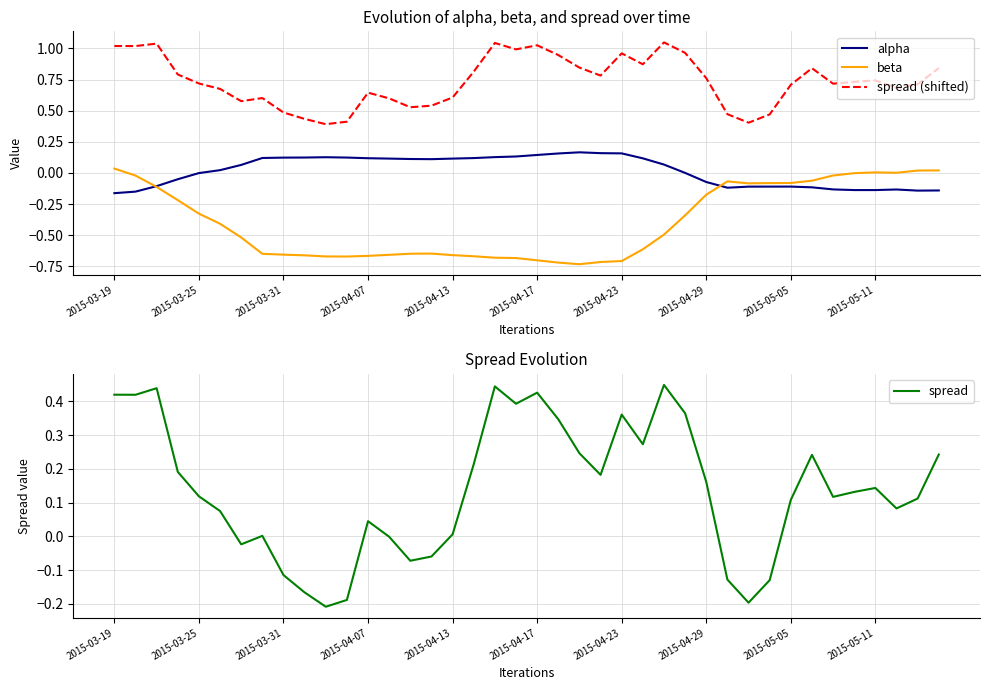

Reading left to right, extract all data points from this chart.

alpha: -0.2	-0.2	-0.1	-0.1	-0.0	0.0	0.1	0.1	0.1	0.1	0.1	0.1	0.1	0.1	0.1	0.1	0.1	0.1	0.1	0.1	0.1	0.2	0.2	0.2	0.2	0.1	0.1	0.0	-0.1	-0.1	-0.1	-0.1	-0.1	-0.1	-0.1	-0.1	-0.1	-0.1	-0.1	-0.1
beta: 0.0	-0.0	-0.1	-0.2	-0.3	-0.4	-0.5	-0.6	-0.7	-0.7	-0.7	-0.7	-0.7	-0.7	-0.6	-0.6	-0.7	-0.7	-0.7	-0.7	-0.7	-0.7	-0.7	-0.7	-0.7	-0.6	-0.5	-0.3	-0.2	-0.1	-0.1	-0.1	-0.1	-0.1	-0.0	-0.0	0.0	0.0	0.0	0.0
spread (shifted): 1.0	1.0	1.0	0.8	0.7	0.7	0.6	0.6	0.5	0.4	0.4	0.4	0.6	0.6	0.5	0.5	0.6	0.8	1.0	1.0	1.0	0.9	0.8	0.8	1.0	0.9	1.0	1.0	0.8	0.5	0.4	0.5	0.7	0.8	0.7	0.7	0.7	0.7	0.7	0.8
spread: 0.4	0.4	0.4	0.2	0.1	0.1	-0.0	0.0	-0.1	-0.2	-0.2	-0.2	0.0	-0.0	-0.1	-0.1	0.0	0.2	0.4	0.4	0.4	0.3	0.2	0.2	0.4	0.3	0.4	0.4	0.2	-0.1	-0.2	-0.1	0.1	0.2	0.1	0.1	0.1	0.1	0.1	0.2